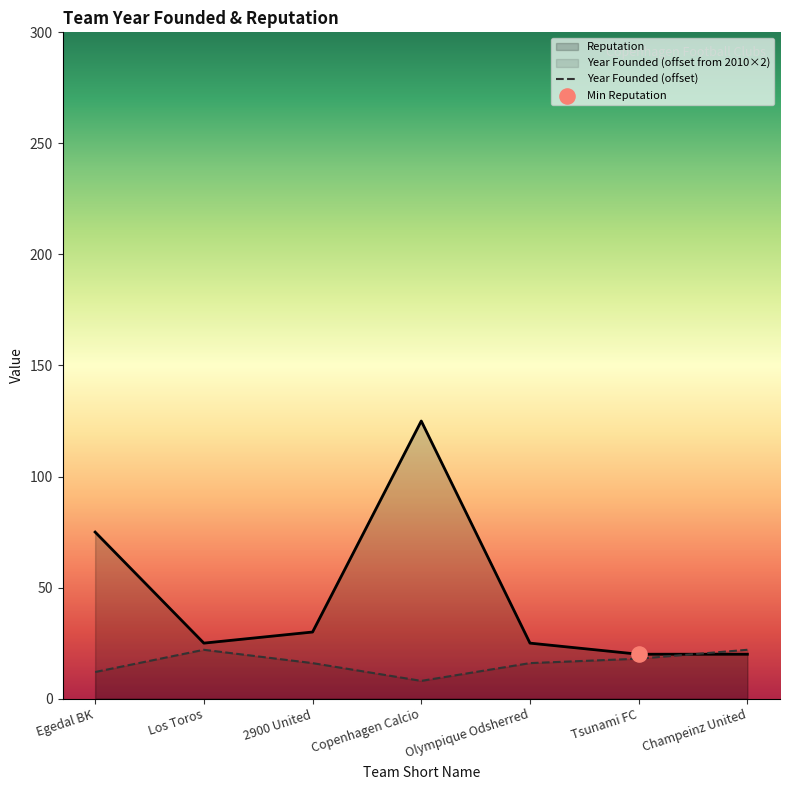

Which series reaches the minimum Y coordinate?

Year Founded